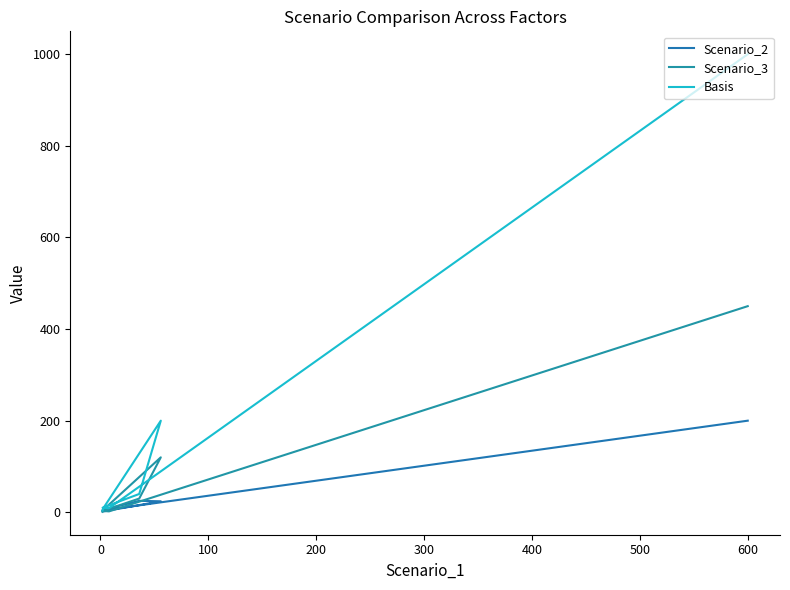

Is this an area chart (filled region under the line)?

No